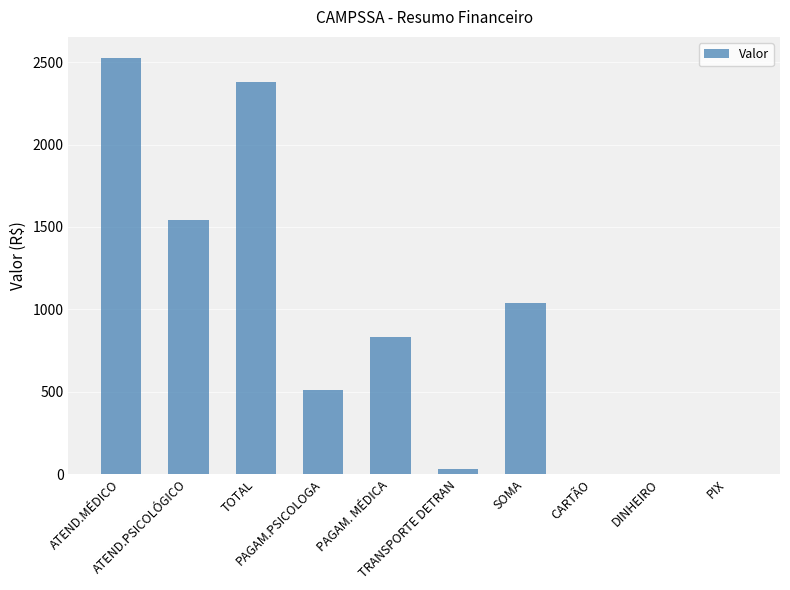

How many categories are shown in the chart?

10